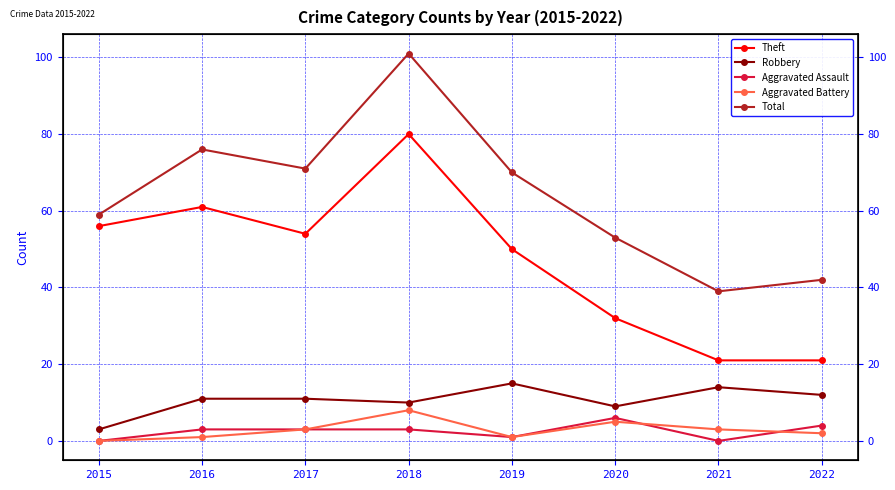

What are all the series names shown in the legend?

Theft, Robbery, Aggravated Assault, Aggravated Battery, Total